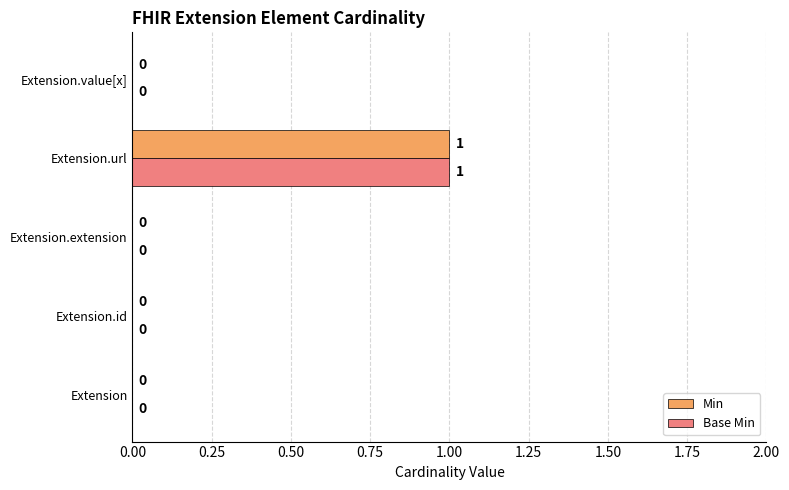

Is it true that Min equals 0 at Extension?

True